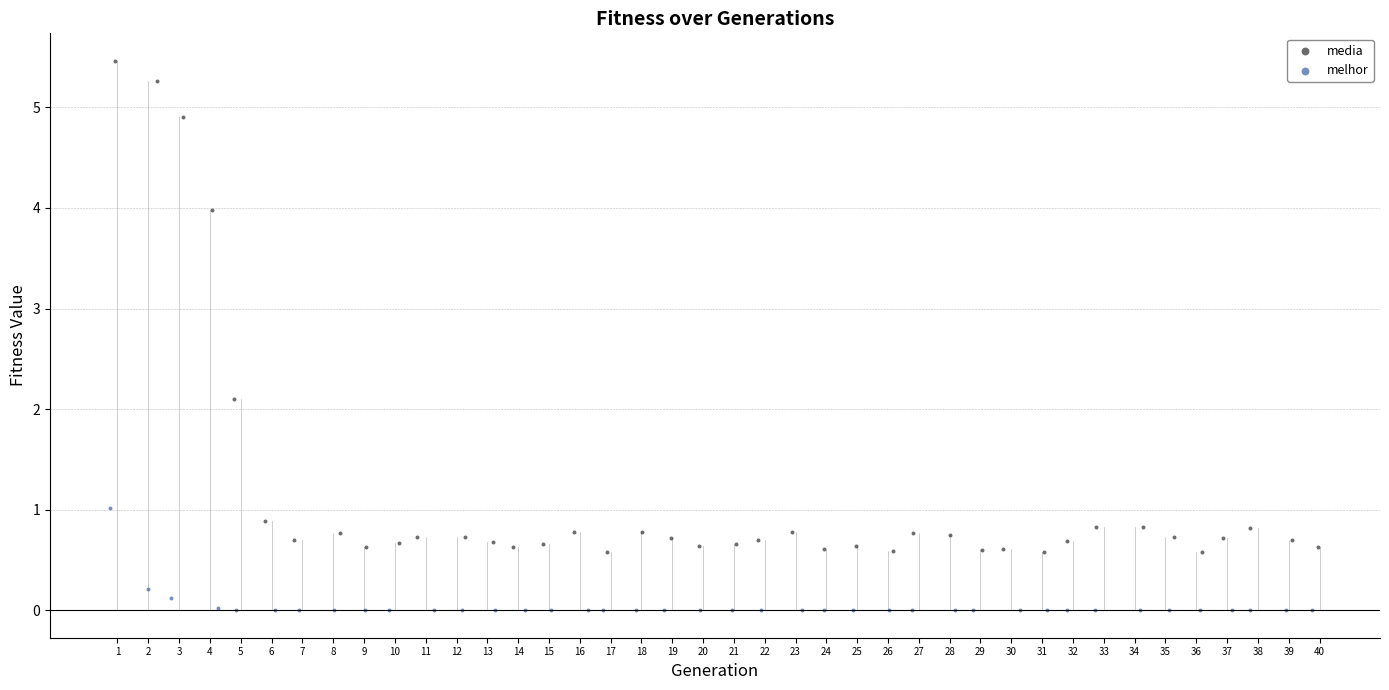

Which series has the largest Y range (max minus min)?

media